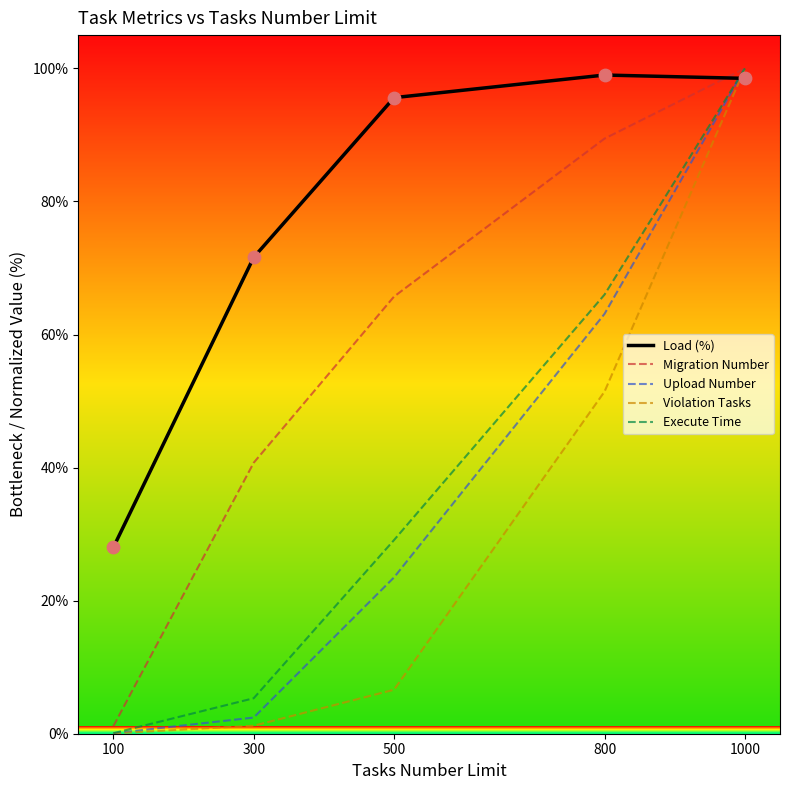

What are all the series names shown in the legend?

Load (%), Migration Number, Upload Number, Violation Tasks, Execute Time